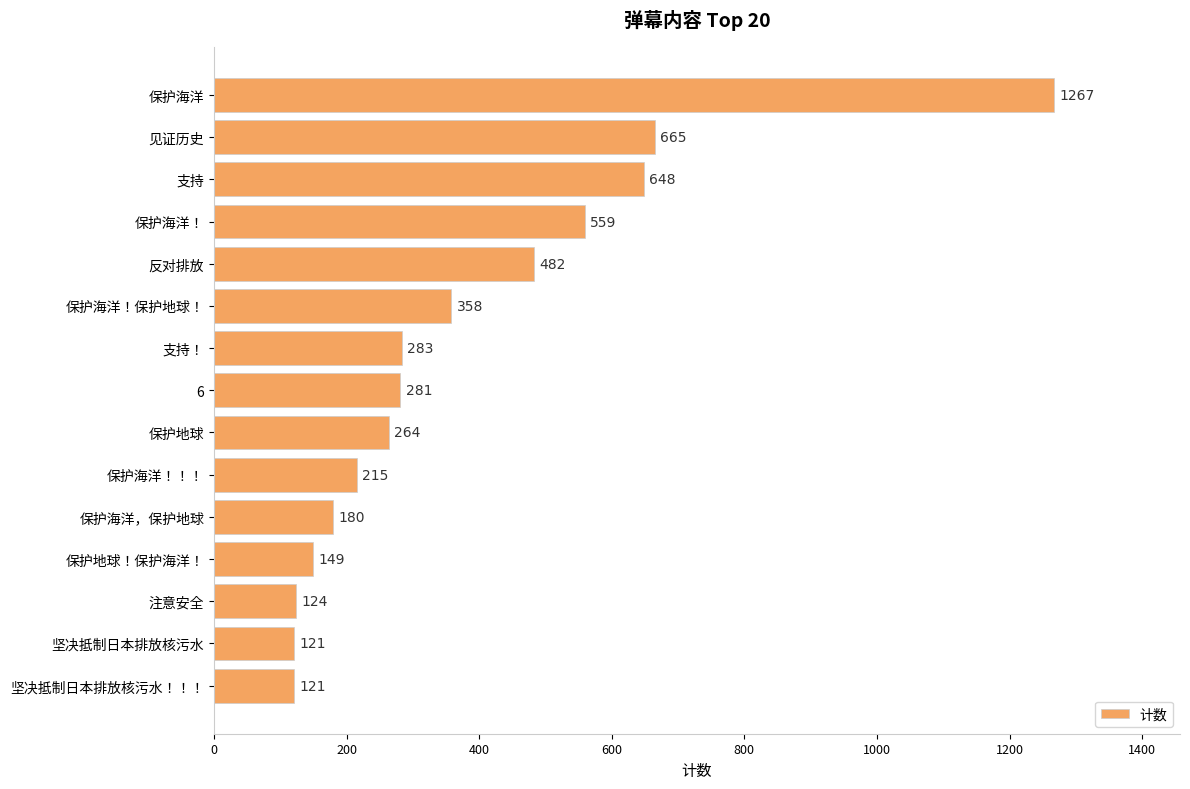

What is the minimum value shown in the chart?

121